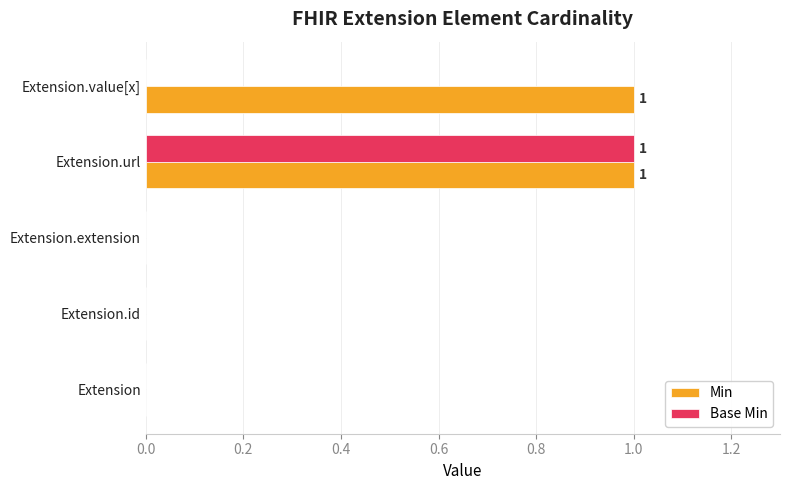

Which series has the largest total across all categories?

Min